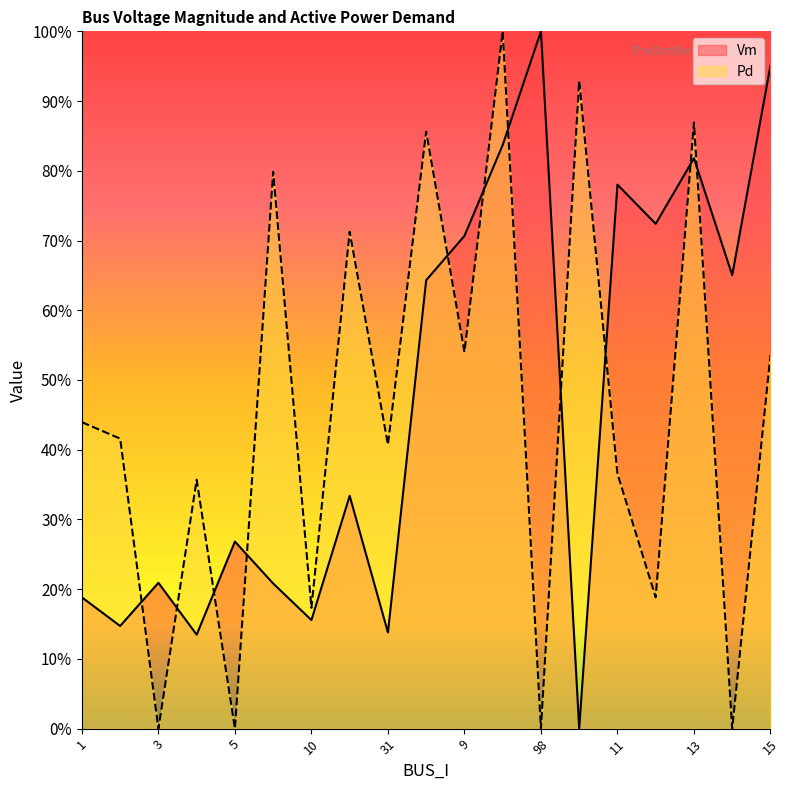

What is the value of the Vm point at the 15th from the left?

0.8